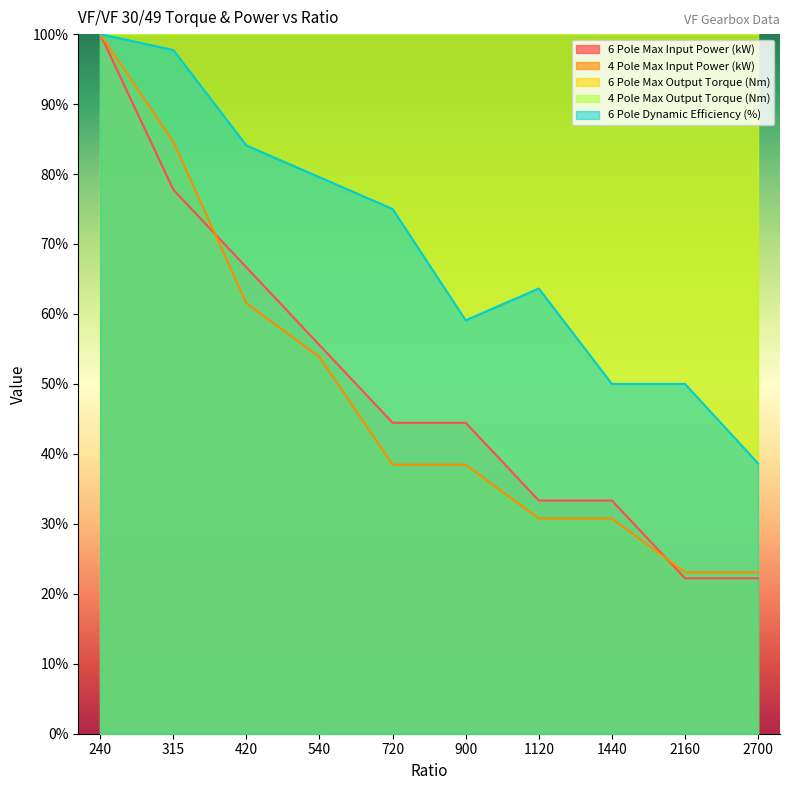

At which category does 6 Pole Dynamic Efficiency (%) reach its first local peak?

1120